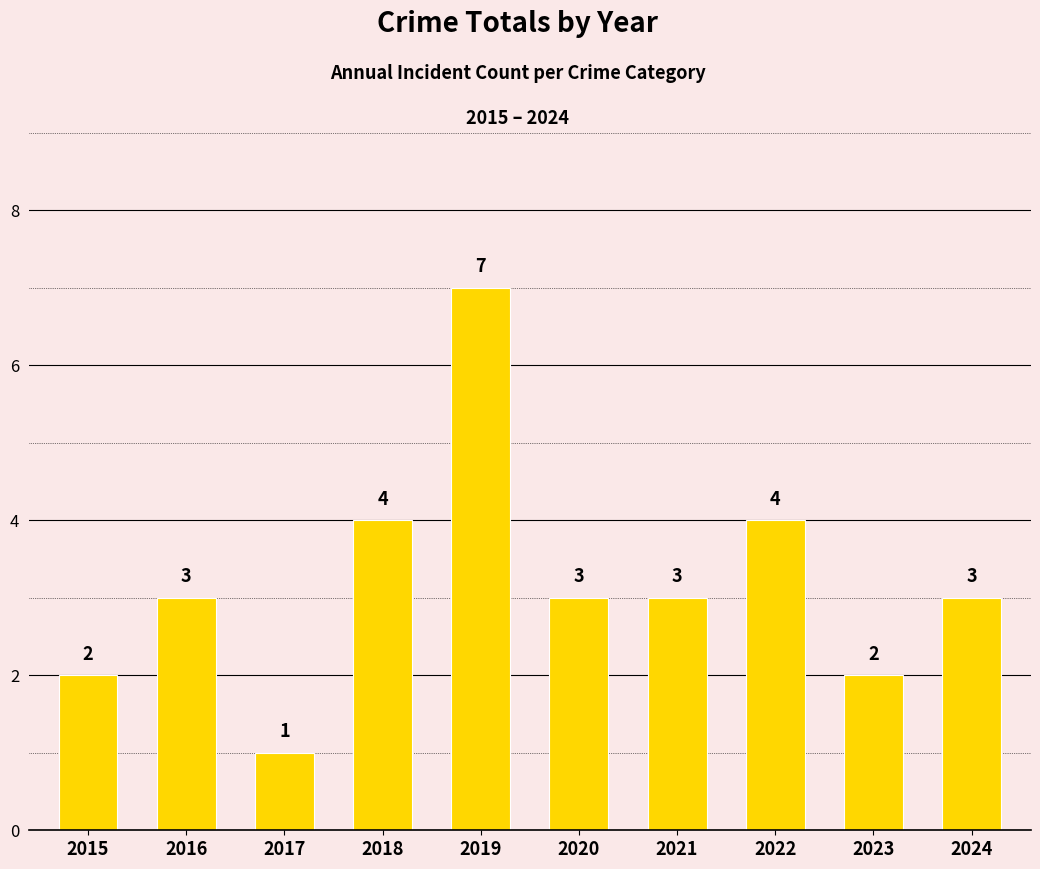

Count the values in the range 2 to 4.

8